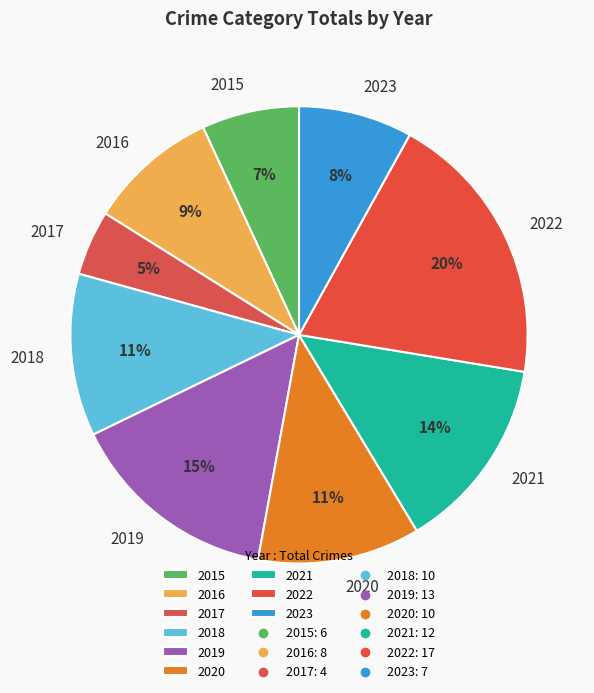

Is 2022 the majority of the pie?

No